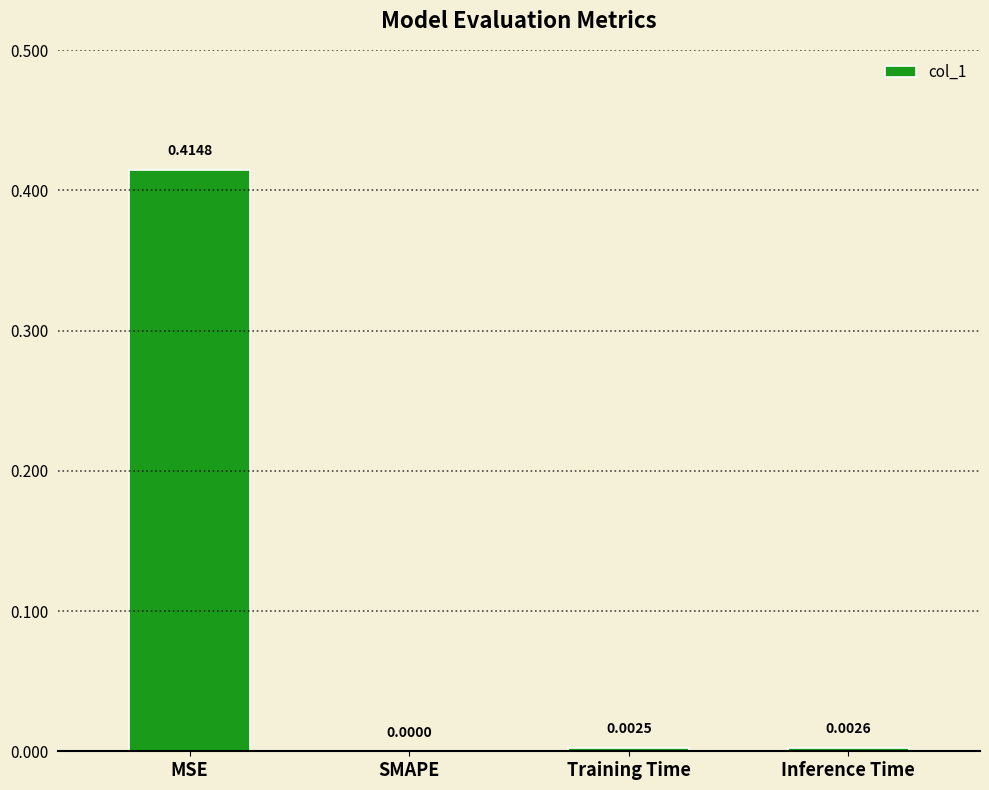

Between Training Time and Inference Time, which is larger?

Inference Time